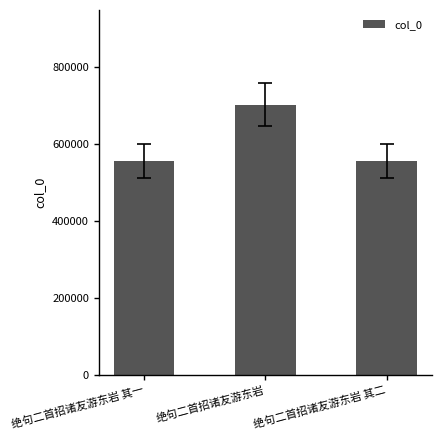

True or false: the data shows 936764 at 绝句二首招诸友游东岩 其二.

False